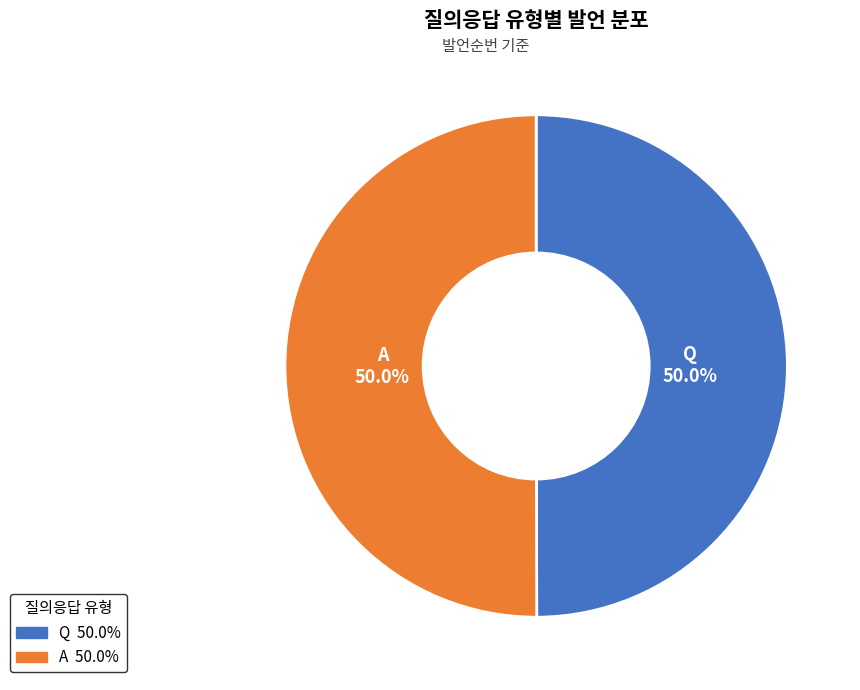

How many slices are in this pie chart?

2